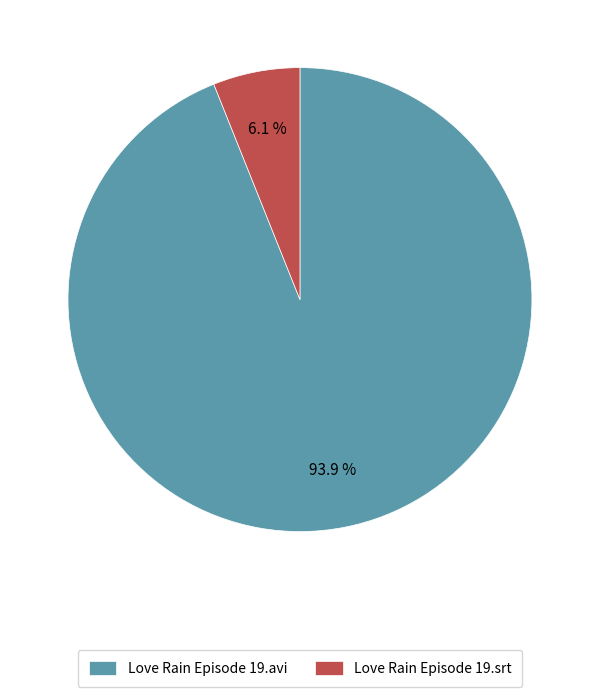

Is it true that Love Rain Episode 19.srt is 1% of the pie?

False